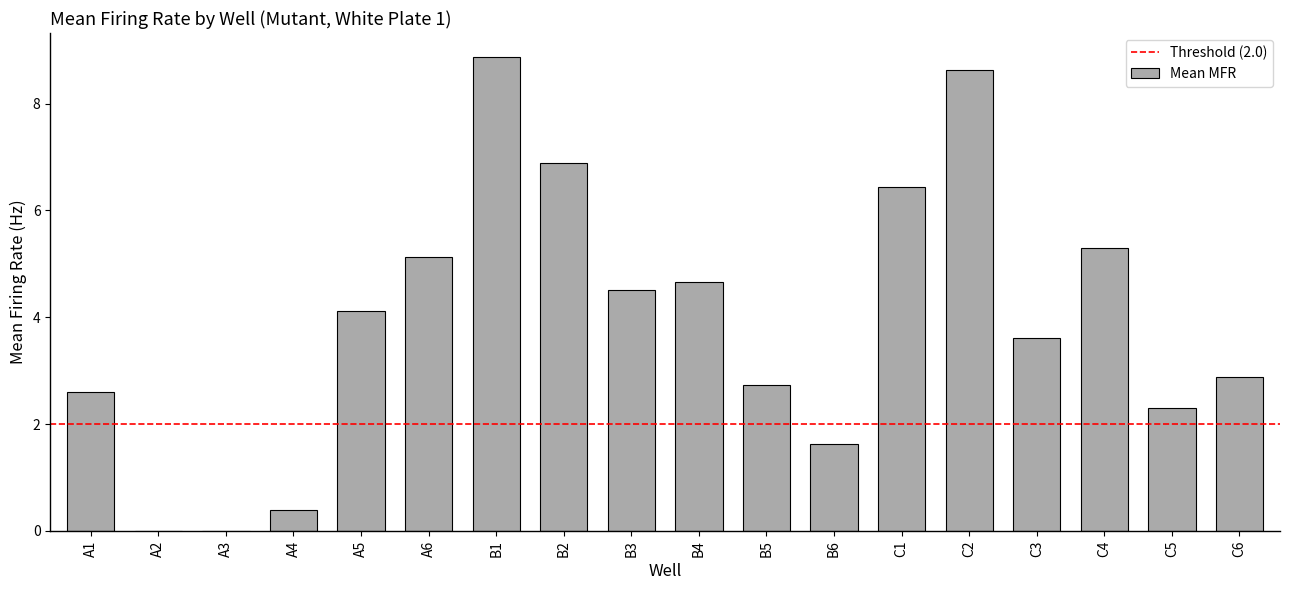

The value at B6 is 0.4. True or false?

False